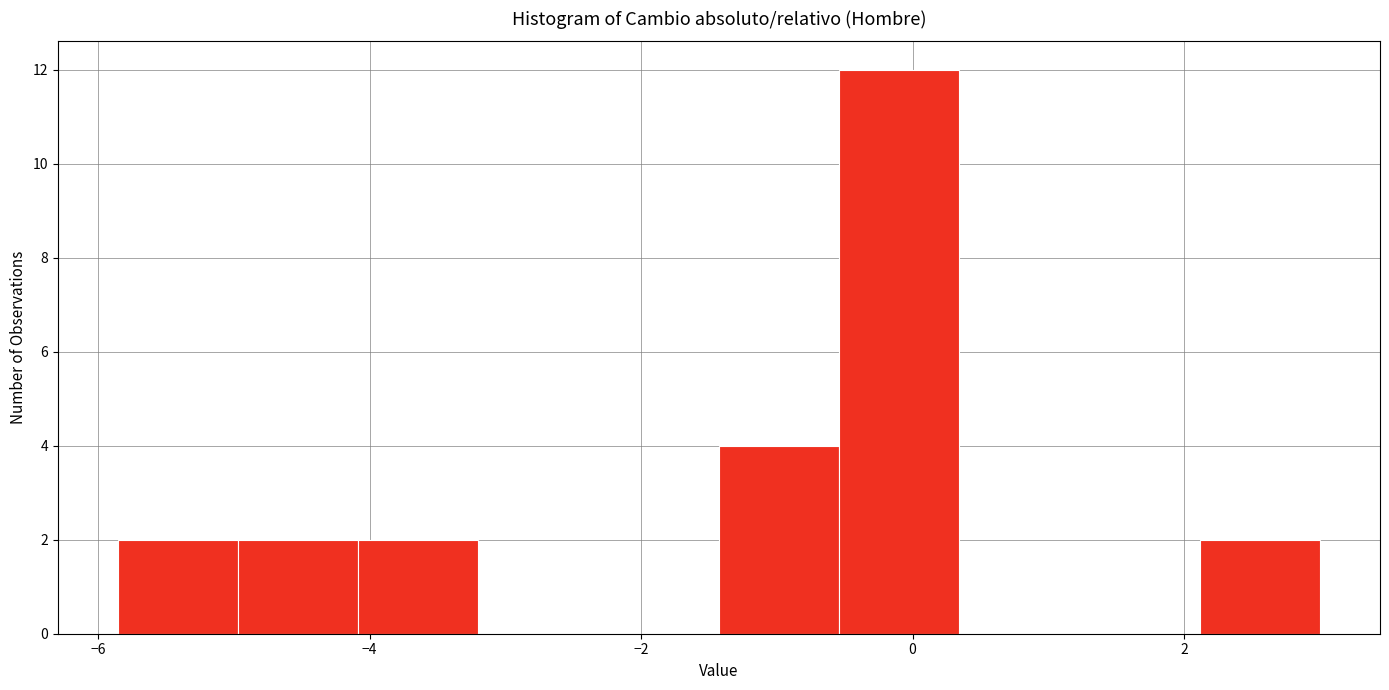

Which range on the x-axis has the tallest bar?

-0.6 to 0.4